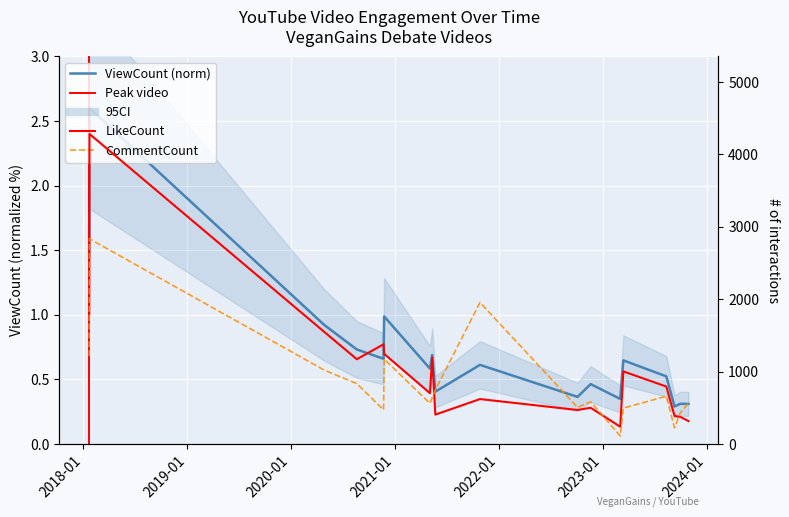

What is the difference between the maximum and minimum values in the CommentCount series?

2722.0